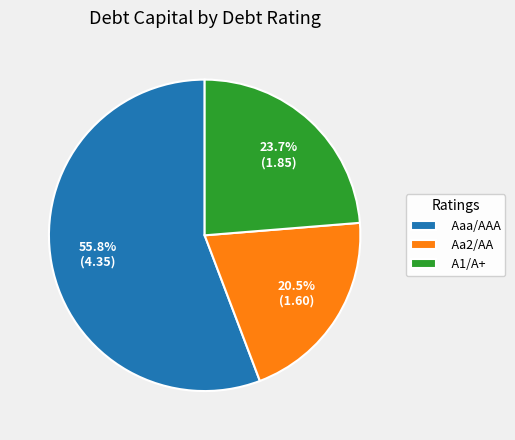

How many slices are in this pie chart?

3